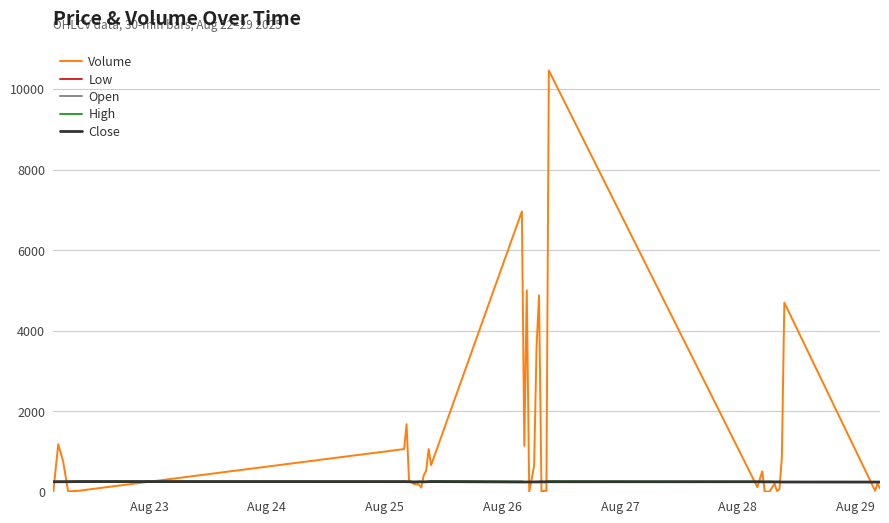

Which series has the largest total across all categories?

Volume